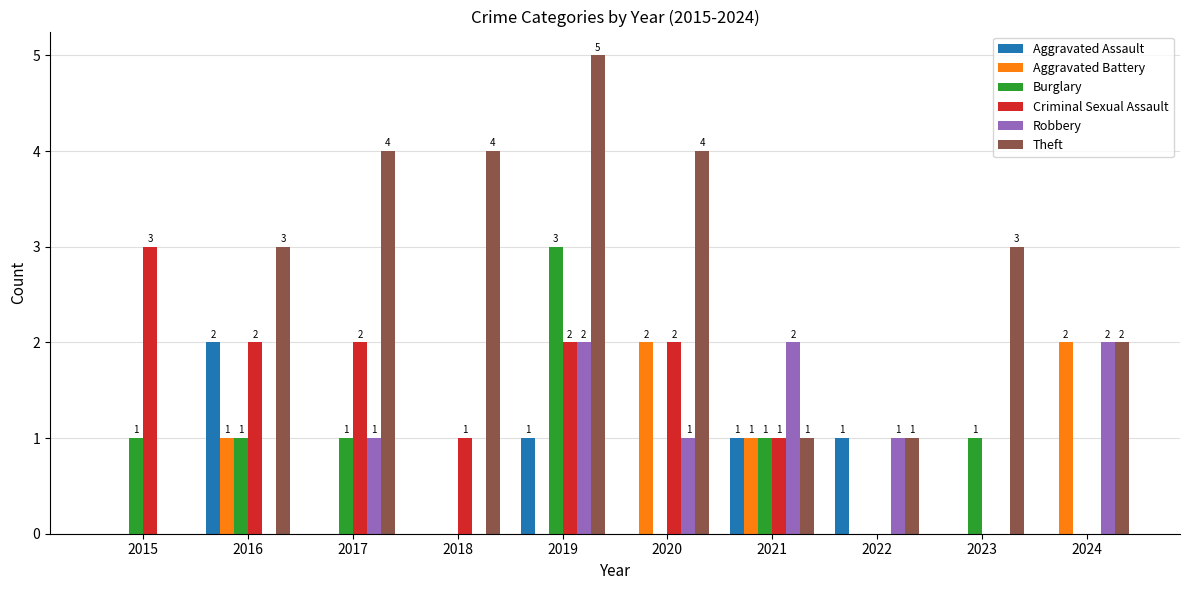

What is the approximate value of Theft at 2017?

4